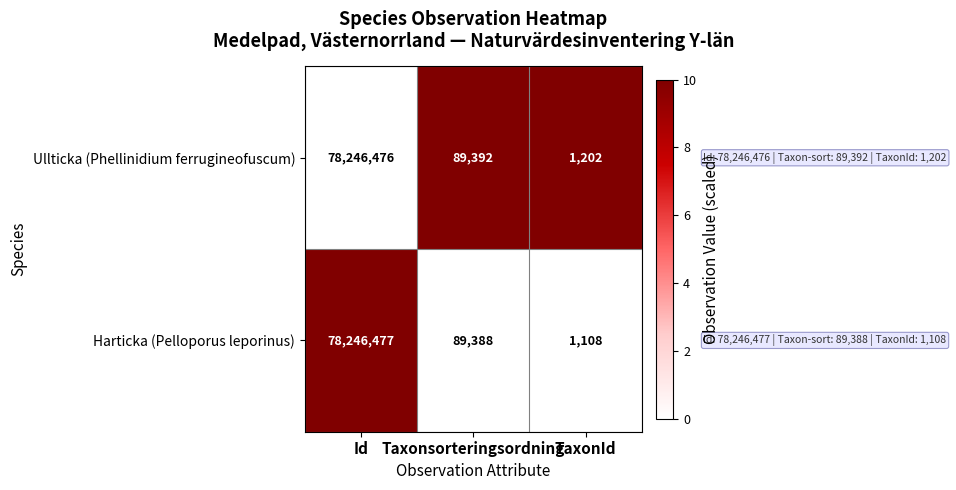

Between Taxonsorteringsordning and TaxonId, which series saw the biggest shift?

Harticka (Pelloporus leporinus)